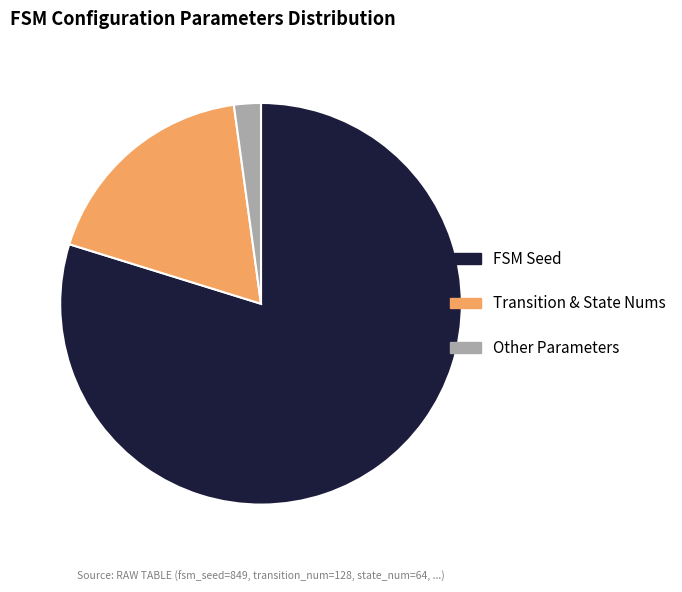

Combined, do Transition & State Nums and Other Parameters account for over 50%?

No